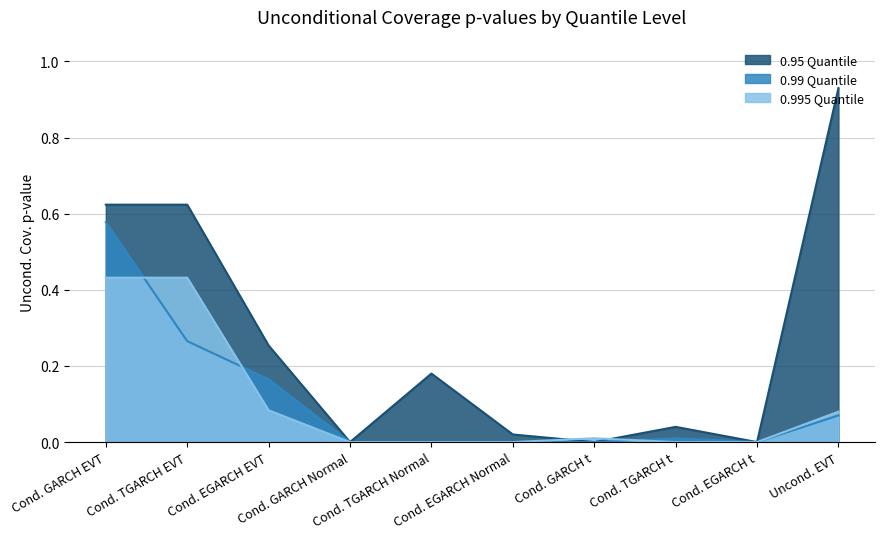

Does the chart have visible grid lines?

Yes